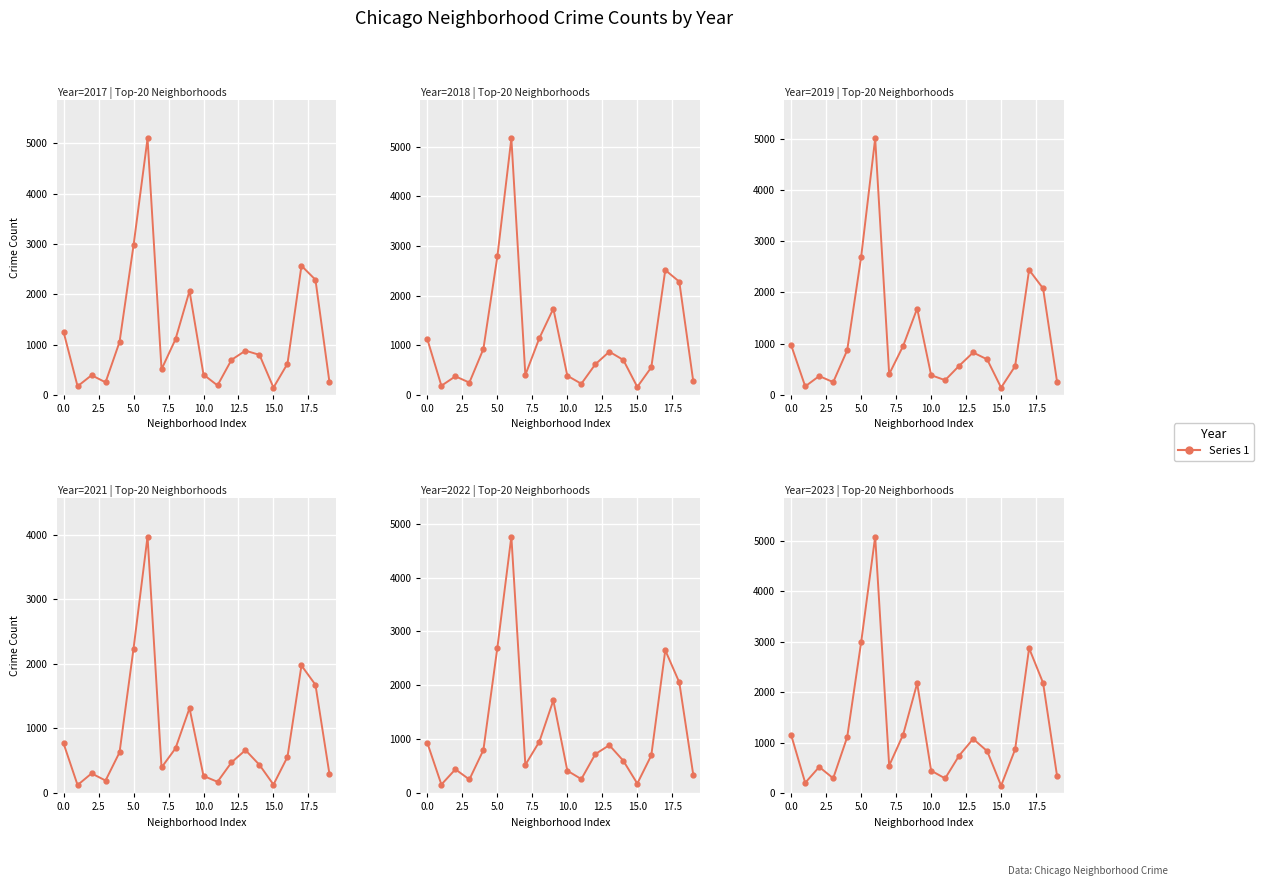

At 2021, list the series in order from largest to smallest.

2023, 2017, 2018, 2019, 2022, 2021